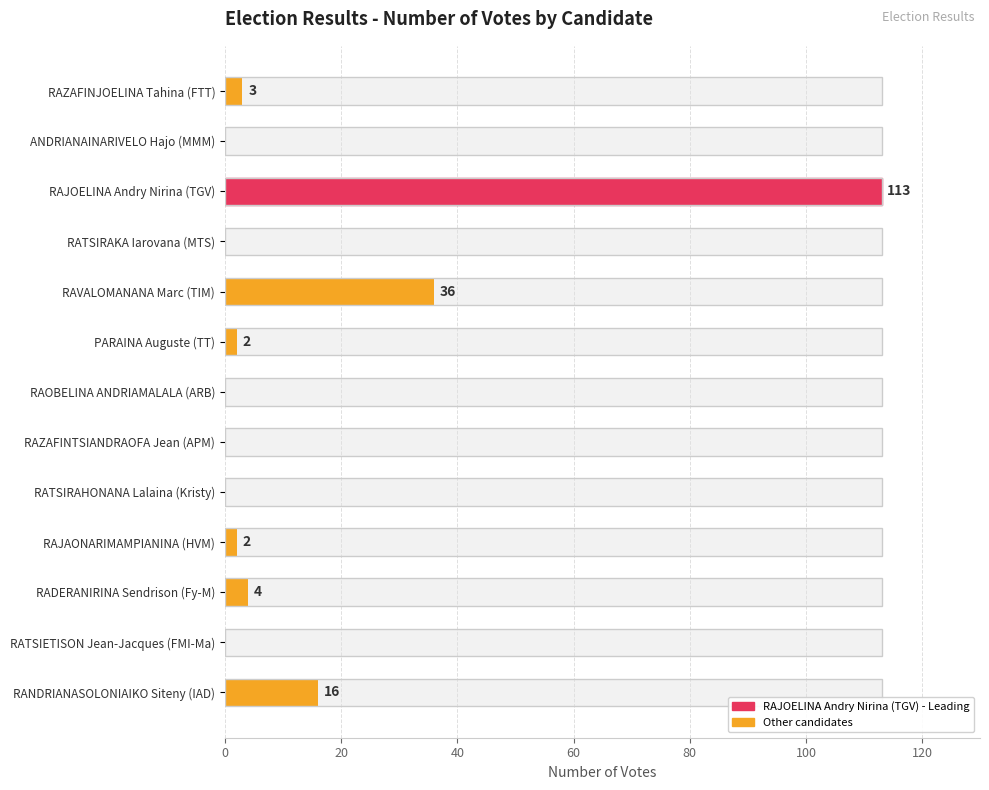

How many data points are above 2?

5